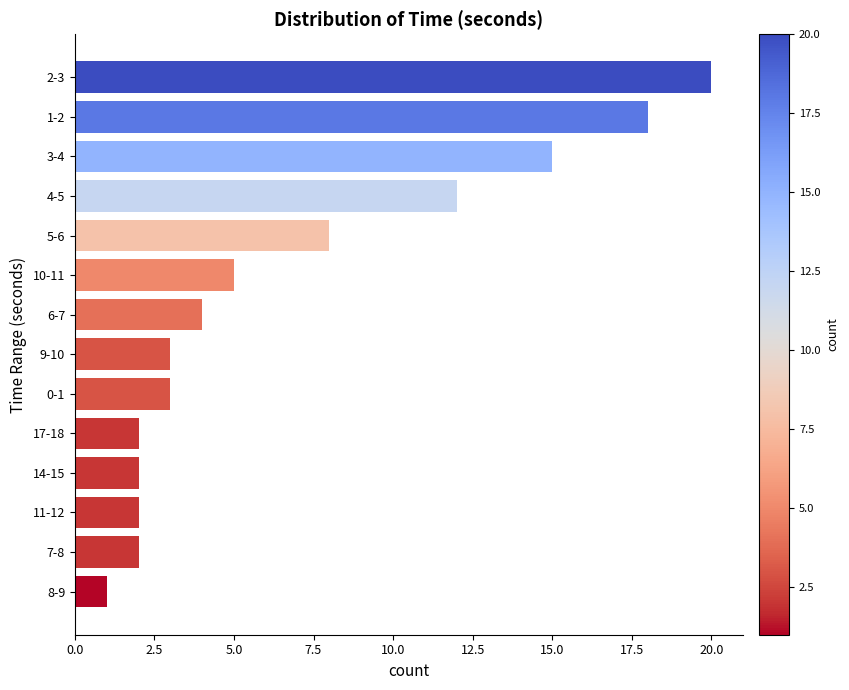

What value does the data have at 6-7?

4